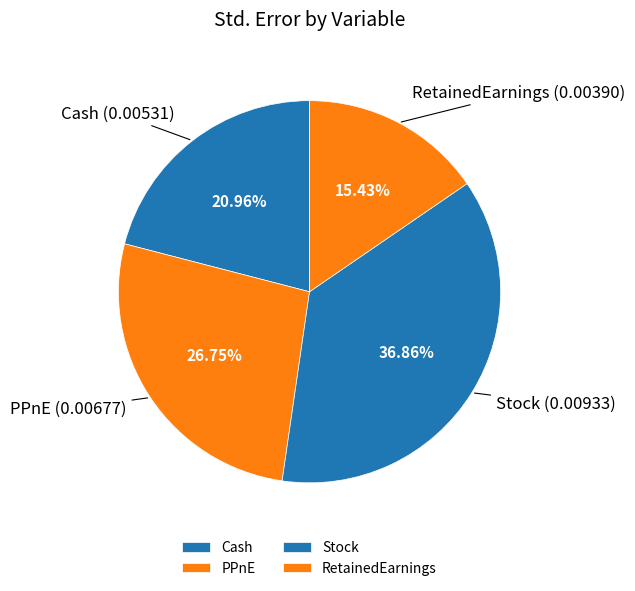

What percentage is the PPnE slice, to the nearest percent?

27%